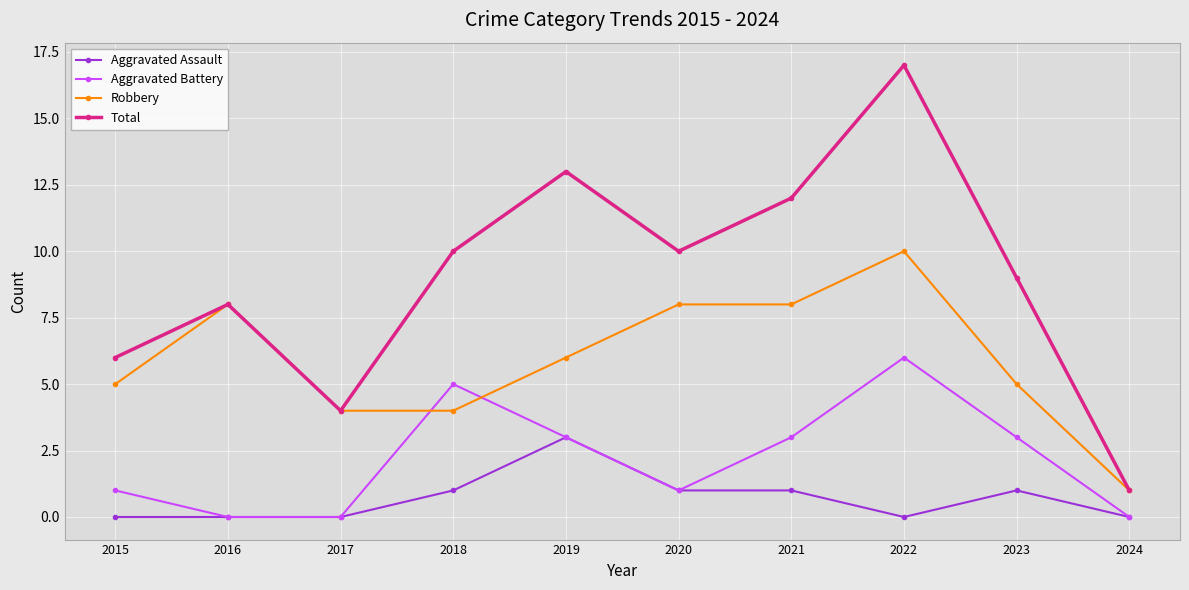

True or false: Total and Aggravated Battery intersect in this chart.

False